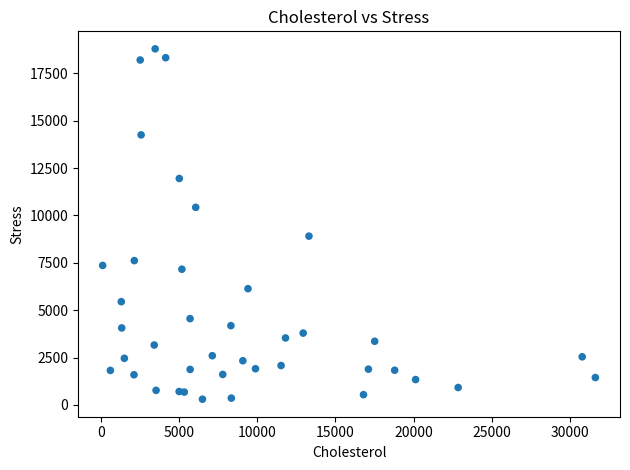

What Y value in the scatter plot is closest to 9548?

8909